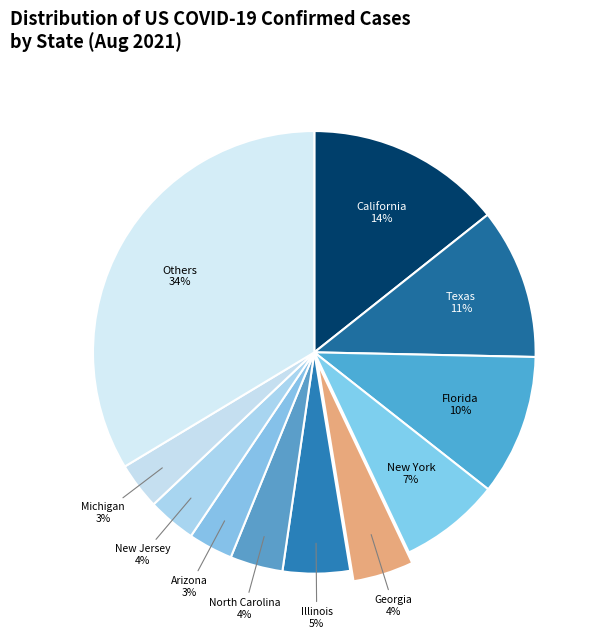

Count the number of slices in the pie.

11